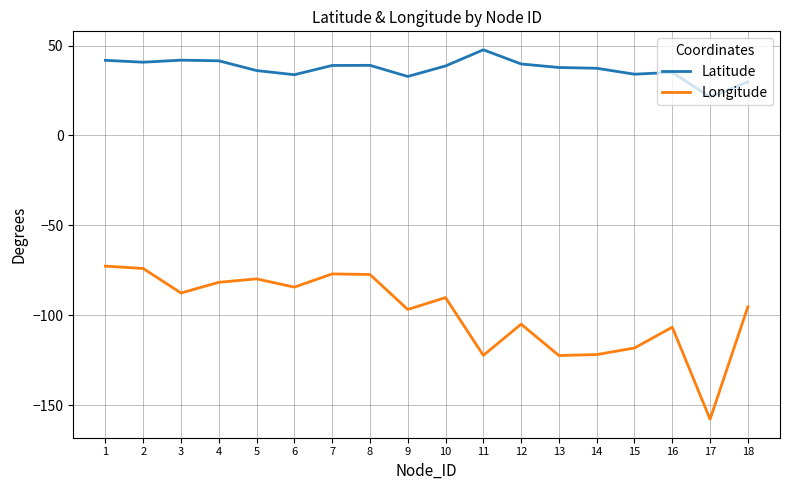

Between 8 and 18, which series saw the biggest shift?

Longitude